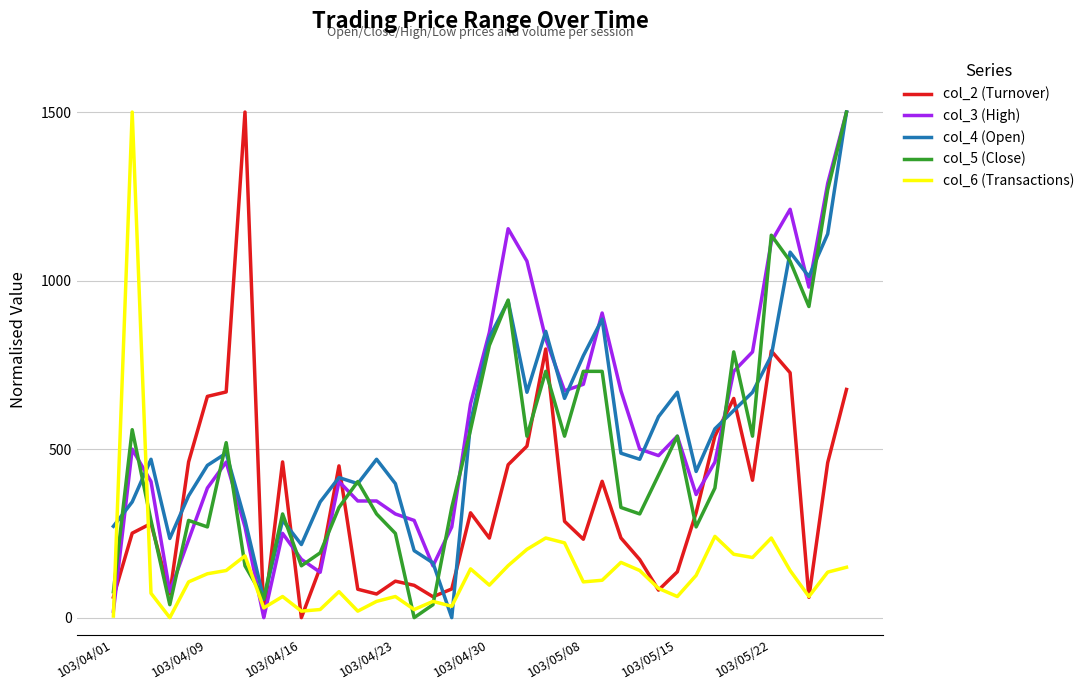

What is the maximum value shown in the chart?

1500.0